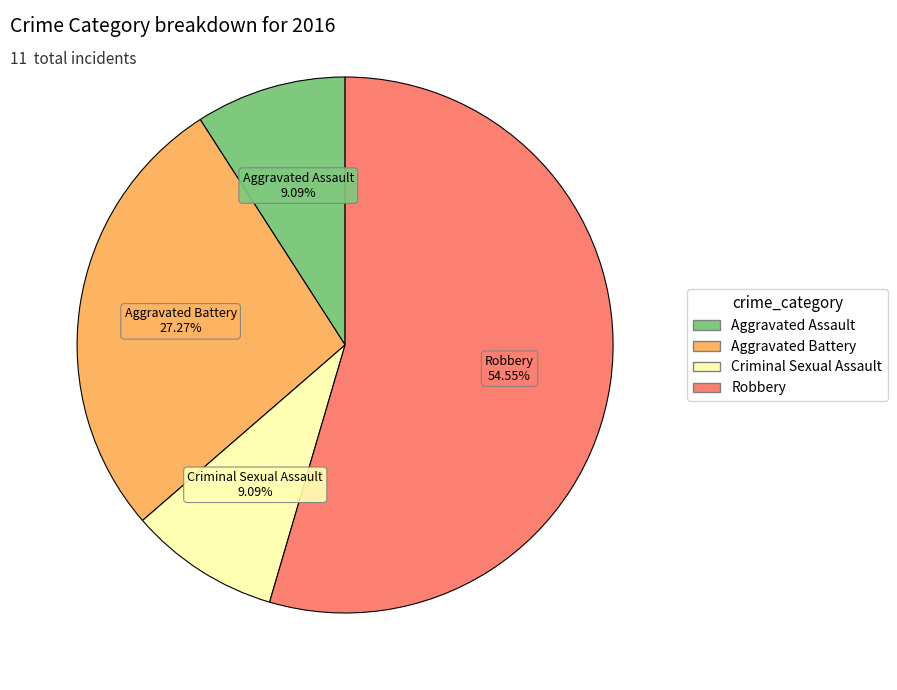

Does Robbery represent more than half of the total?

Yes